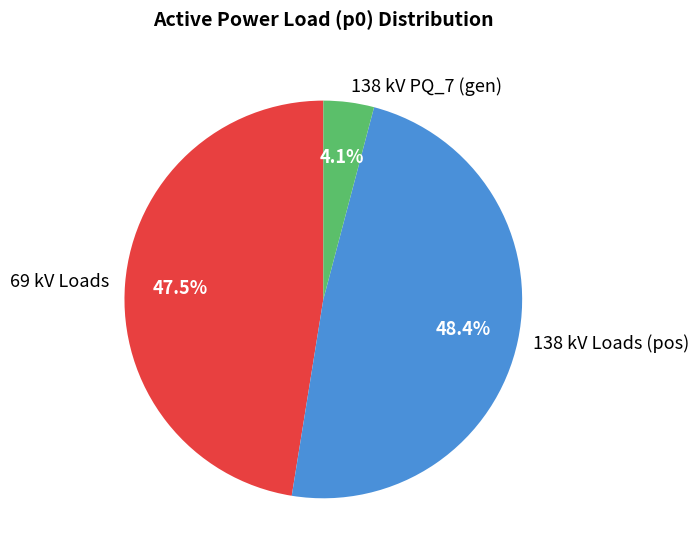

What is the smallest slice in the pie chart?

138 kV PQ_7 (gen)